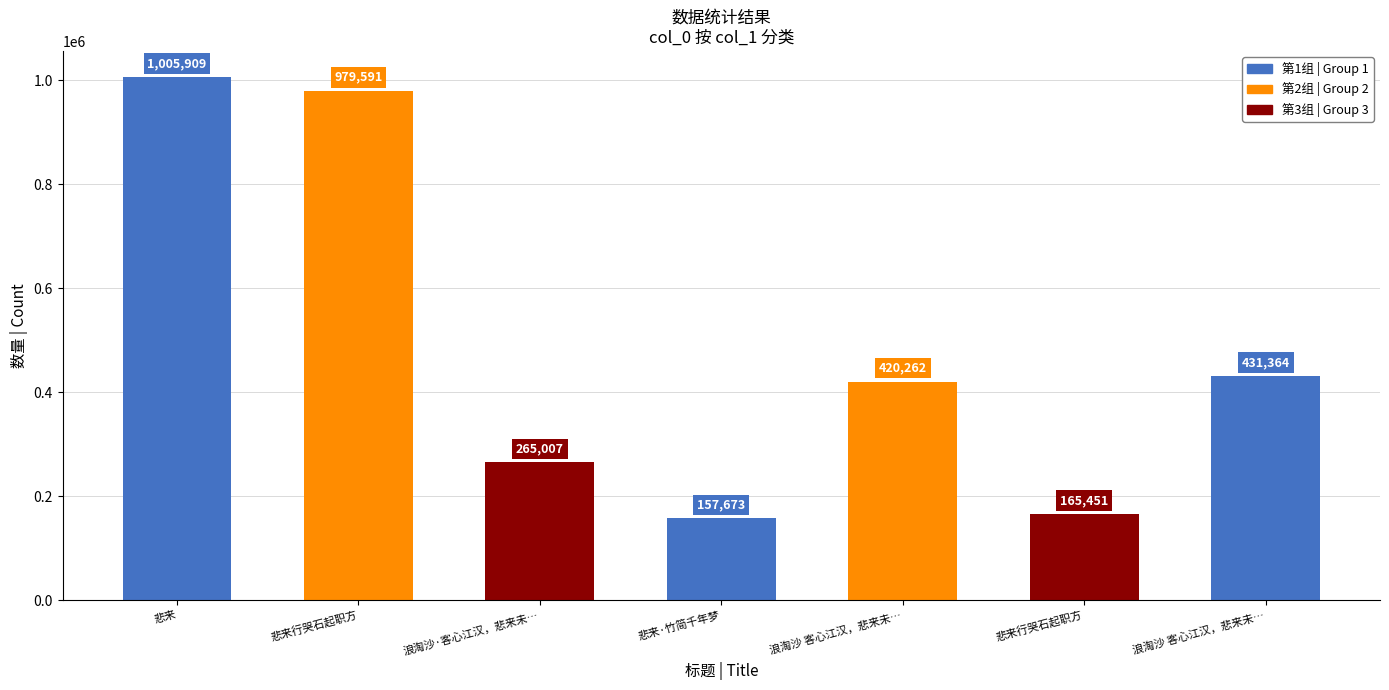

The value at 悲来行哭石起职方 is 291529. True or false?

False